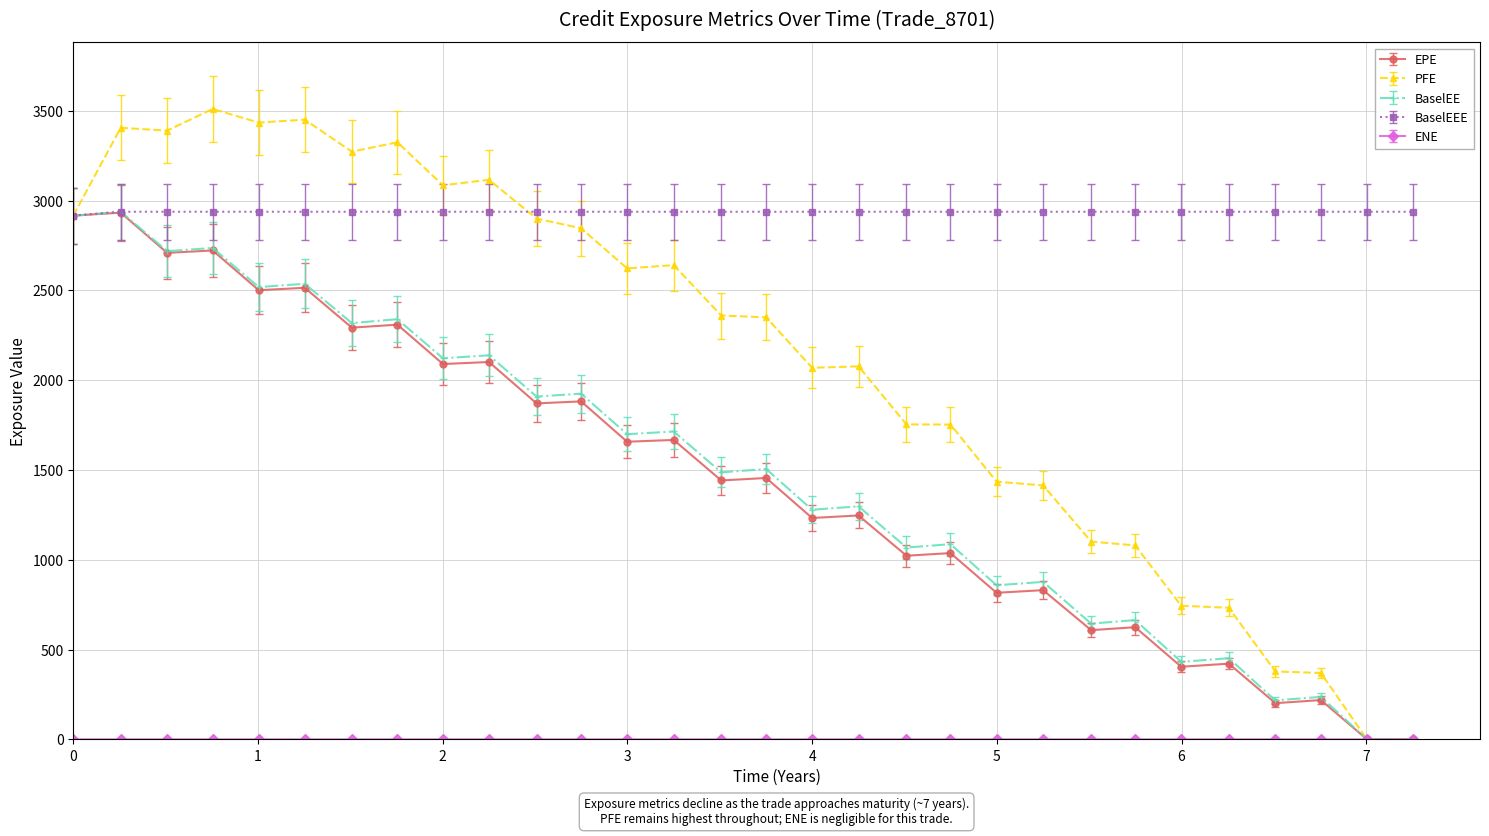

Reading left to right, list all the values displayed in this chart.

EPE: 2916.6	2933.2	2709.3	2722.7	2501.3	2514.7	2292.8	2309.5	2090.2	2101.5	1870.9	1882.2	1657.5	1667.4	1441.9	1455.5	1232.9	1246.8	1022.7	1037.2	816.2	830.9	608.2	624.6	404.3	421.5	201.5	218.9	0.0	0.0
PFE: 2916.6	3405.7	3390.1	3510.8	3434.8	3451.2	3272.9	3325.0	3085.4	3116.3	2900.3	2846.1	2622.8	2641.0	2360.3	2350.3	2069.2	2077.3	1754.0	1753.1	1435.3	1414.0	1101.3	1080.0	744.0	732.8	378.3	369.4	0.0	0.0
BaselEE: 2916.6	2938.2	2718.5	2736.7	2518.8	2537.0	2318.1	2340.0	2122.2	2138.9	1909.0	1925.1	1699.4	1714.5	1487.1	1505.4	1278.8	1297.7	1068.2	1086.8	858.2	876.9	644.5	664.3	431.6	451.9	217.0	236.6	0.0	0.0
BaselEEE: 2916.6	2938.2	2938.2	2938.2	2938.2	2938.2	2938.2	2938.2	2938.2	2938.2	2938.2	2938.2	2938.2	2938.2	2938.2	2938.2	2938.2	2938.2	2938.2	2938.2	2938.2	2938.2	2938.2	2938.2	2938.2	2938.2	2938.2	2938.2	2938.2	2938.2
ENE: 0.0	0.0	0.0	0.0	0.0	0.0	0.0	0.0	0.0	0.0	0.0	0.0	0.0	0.0	0.0	0.0	0.0	0.0	0.0	0.0	0.0	0.0	0.0	0.0	0.0	0.0	0.0	0.0	0.0	0.0